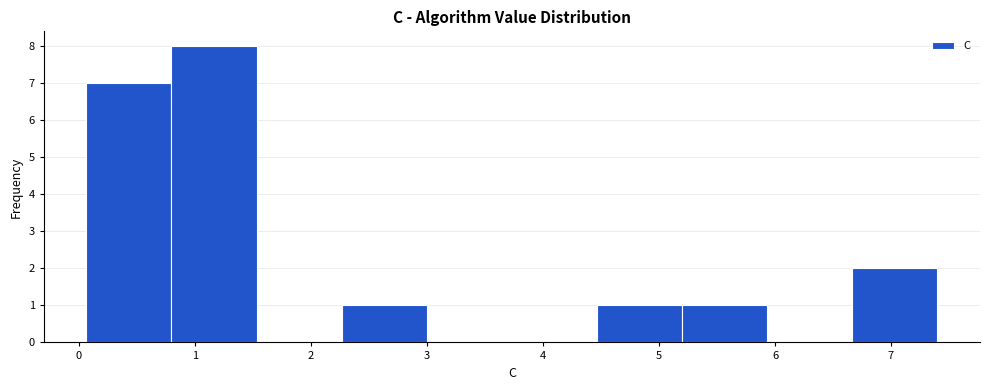

What is the height of the bar covering 6.7 to 7.4 on the x-axis? Neither the bar edges nor the heights are printed on the chart, so give them approximately, as read against the axes.

2